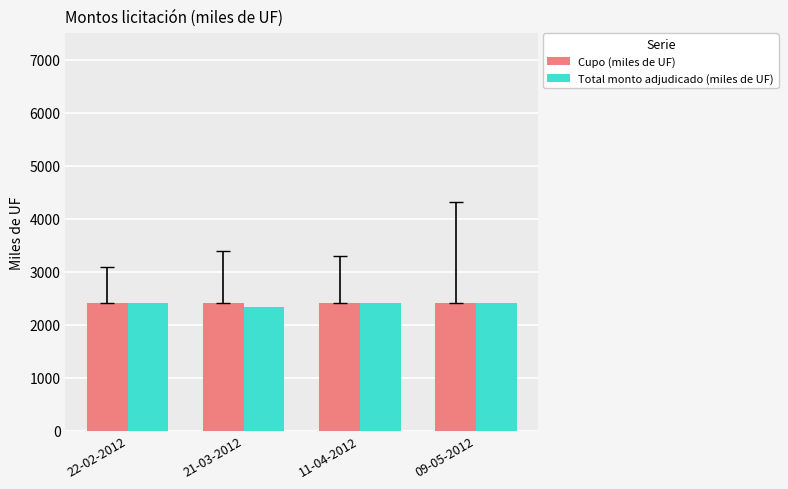

Reading right to left, extract all data points from this chart.

Cupo (miles de UF): 09-05-2012=2400	11-04-2012=2400	21-03-2012=2400	22-02-2012=2400
Total monto adjudicado (miles de UF): 09-05-2012=2400	11-04-2012=2400	21-03-2012=2340	22-02-2012=2400